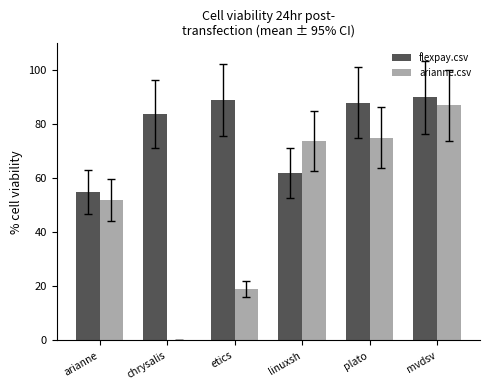

What is the total value across all series at mvdsv?

177.0